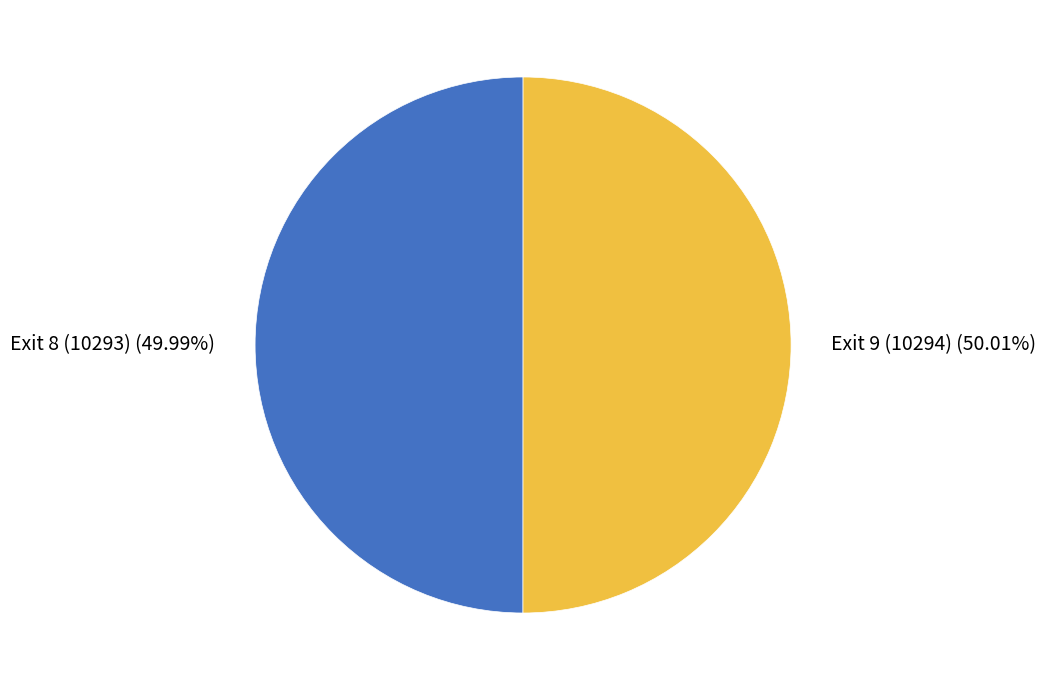

Is there any slice that represents more than half of the pie?

Yes